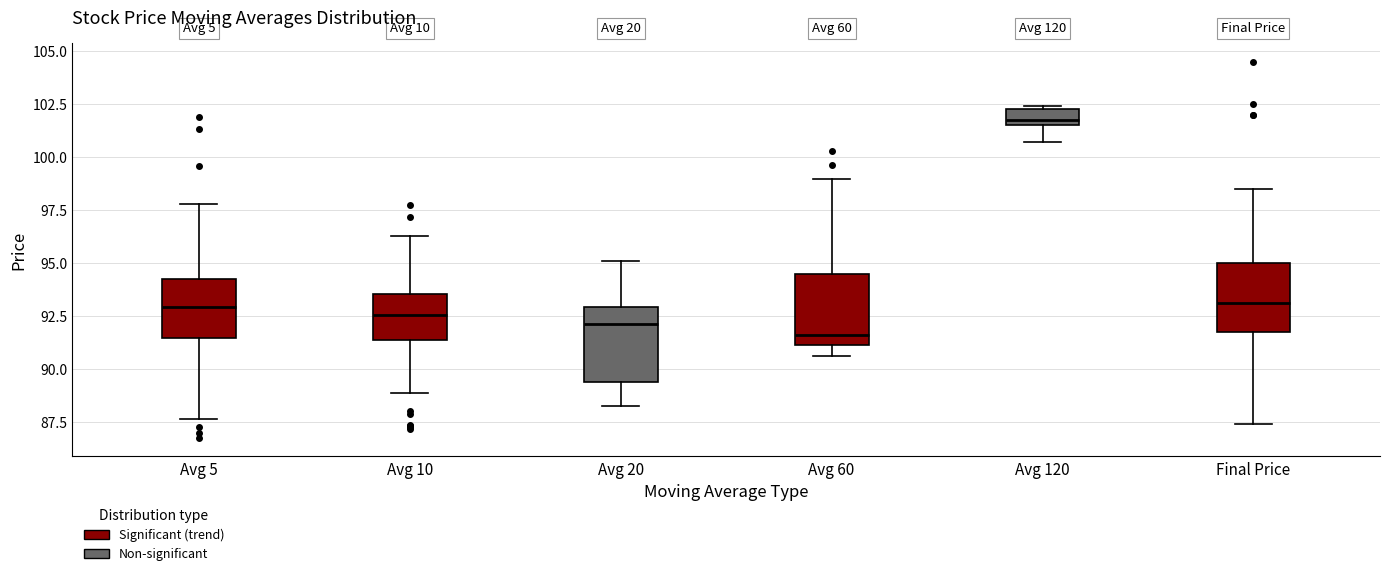

Which box has the lowest median line?

Avg 60